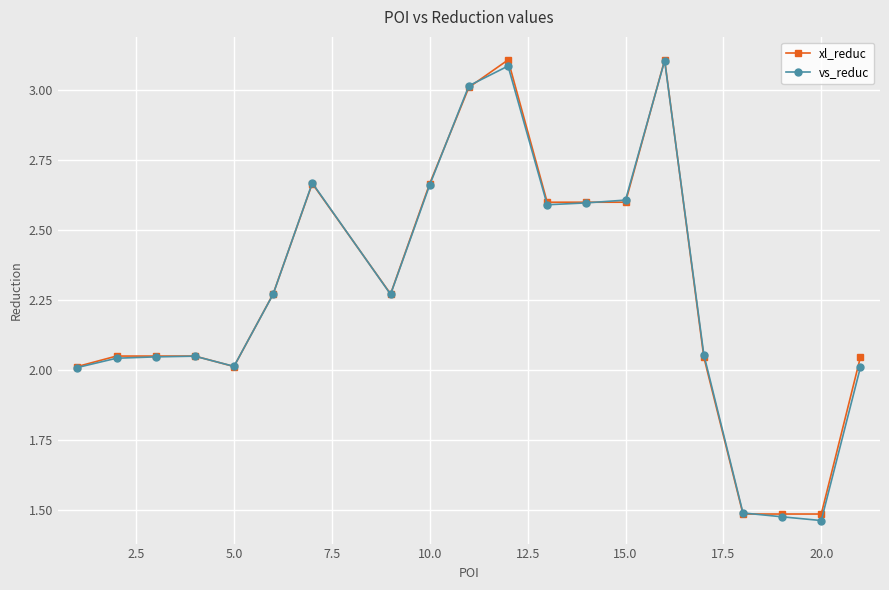

What is the maximum value for vs_reduc?

3.1